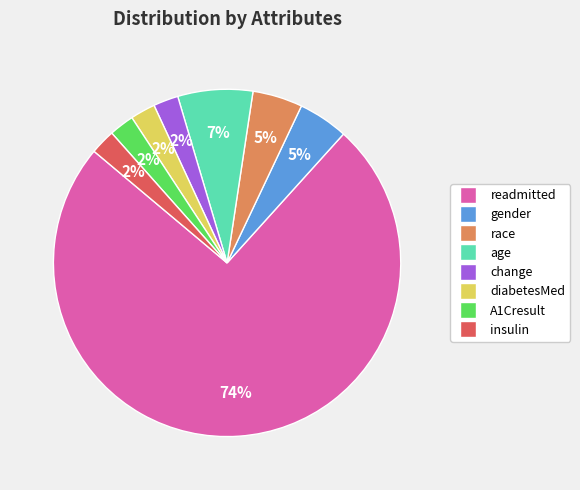

To the nearest percent, what percentage of the pie is change?

2%